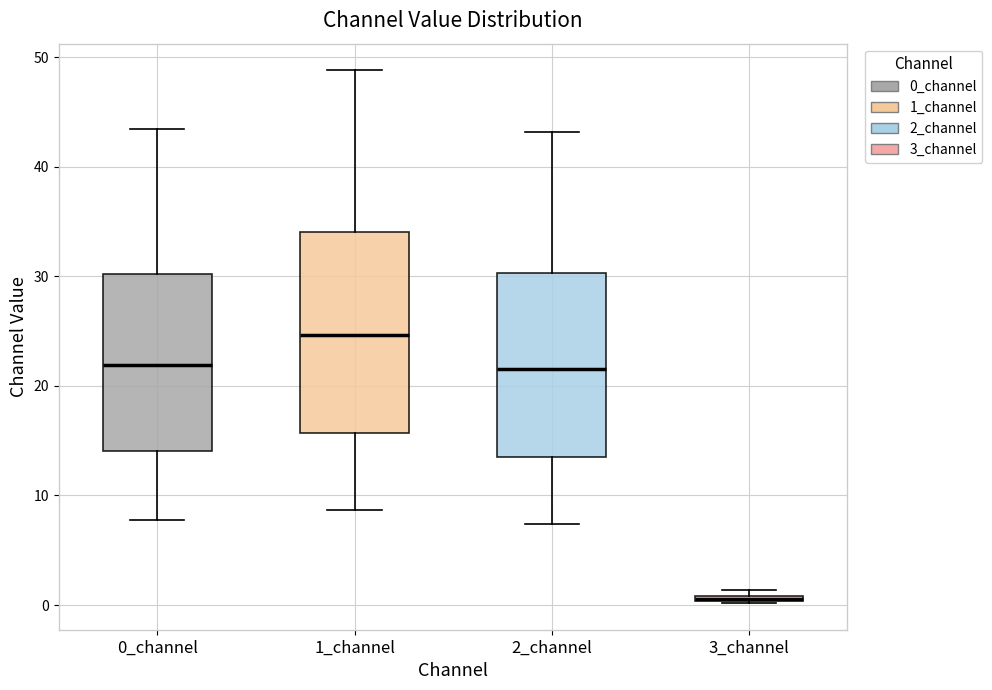

Where is the lower edge of the box for 2_channel on the y-axis? The values are not printed on the chart, so give them approximately, as read against the axis.

13